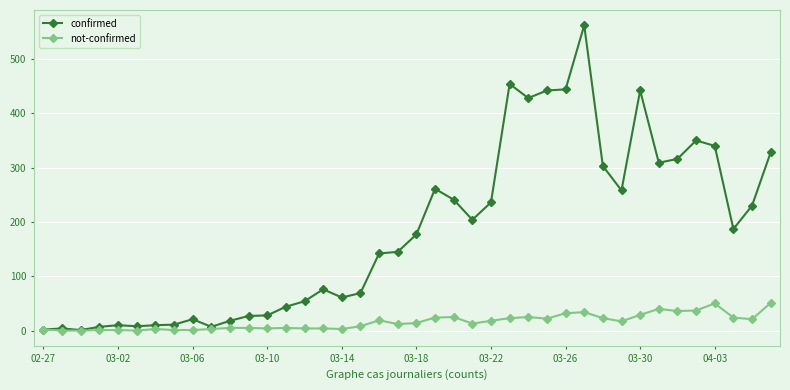

True or false: confirmed has more than 1 points higher than both neighbors.

True